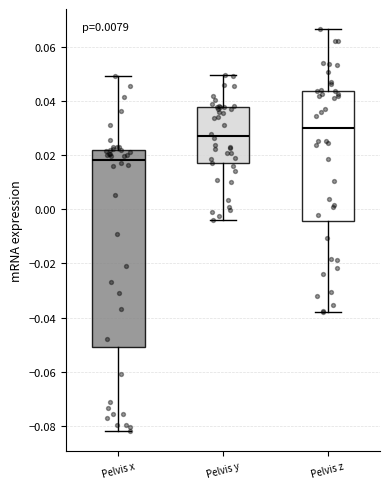

Which box's median line is the lowest?

Pelvis x